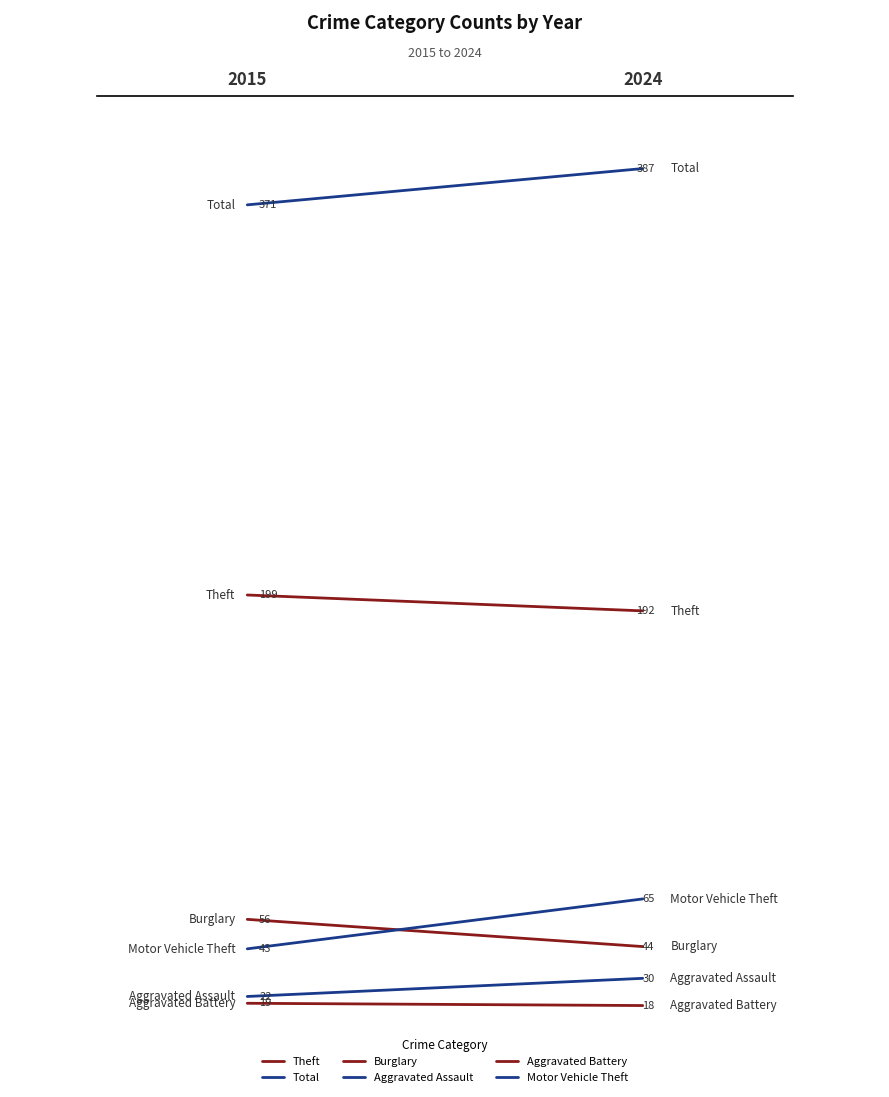

What is the highest value of the Theft series?

199